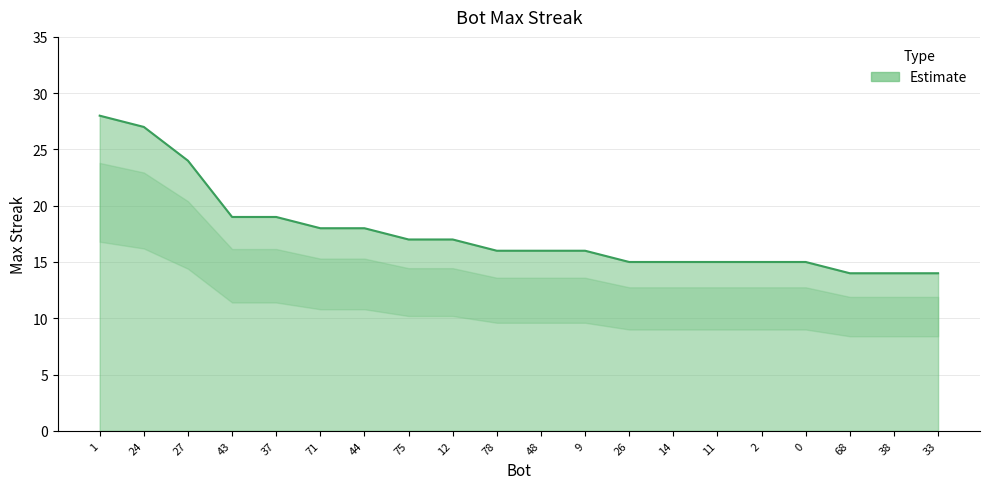

Is it true that the value at 0 is 15?

True